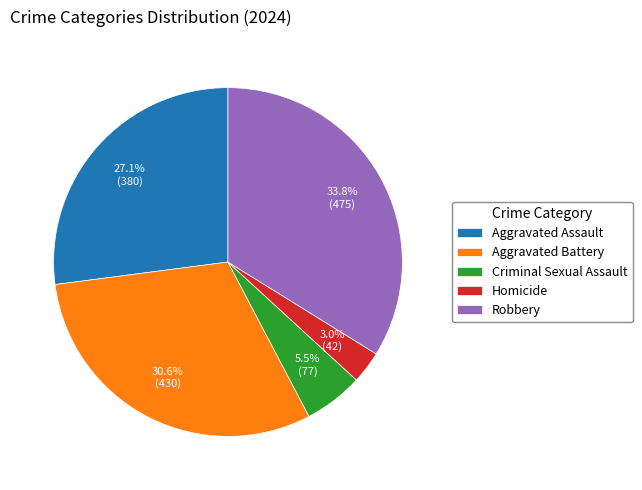

Do Homicide and Aggravated Battery together represent more than half of the pie?

No